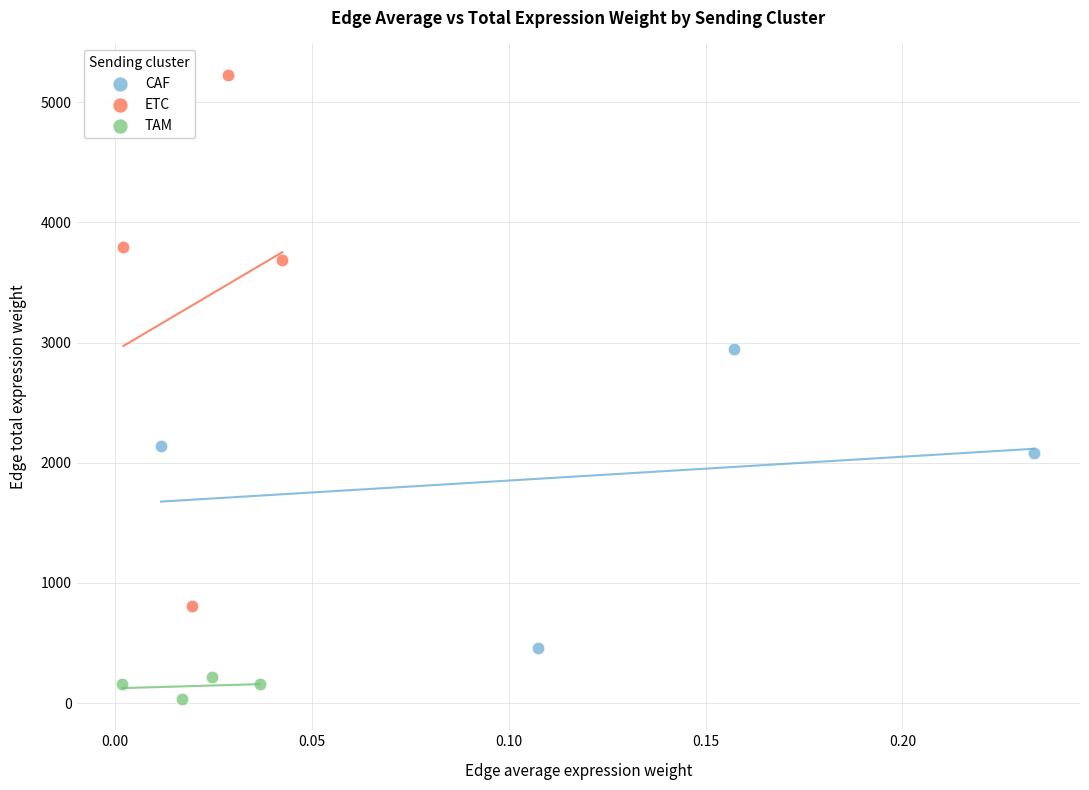

Which series contains the highest Y value?

ETC